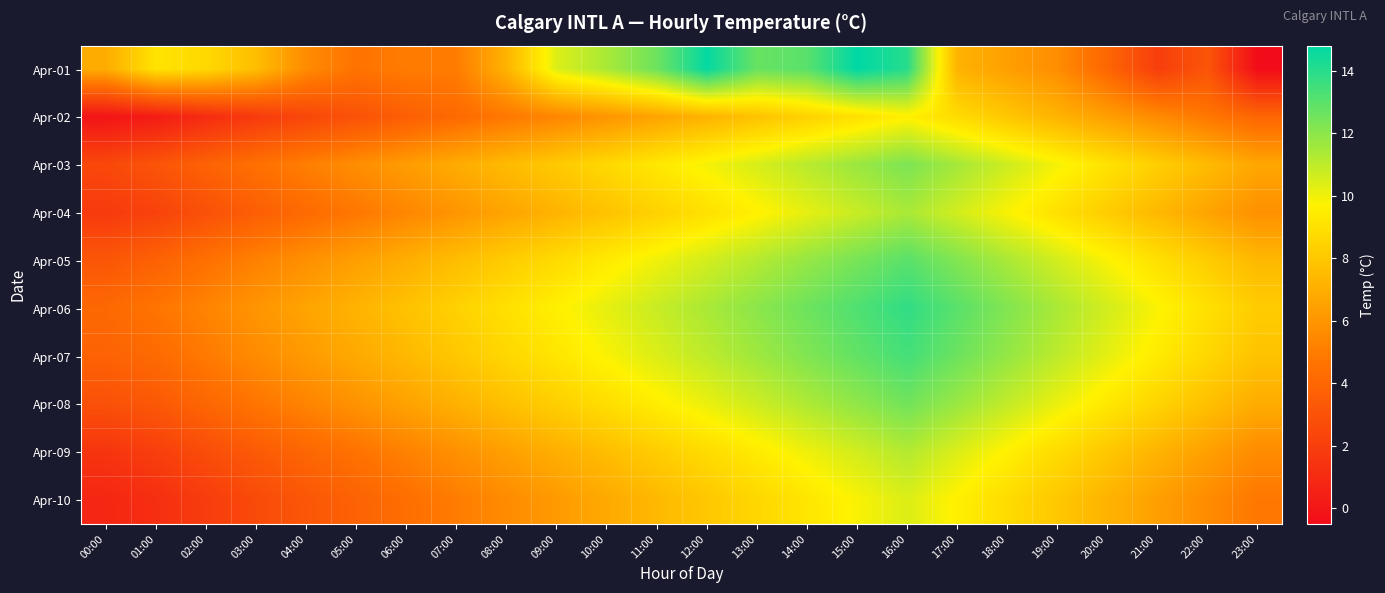

Which has a higher value, 03:00 or 23:00?

03:00